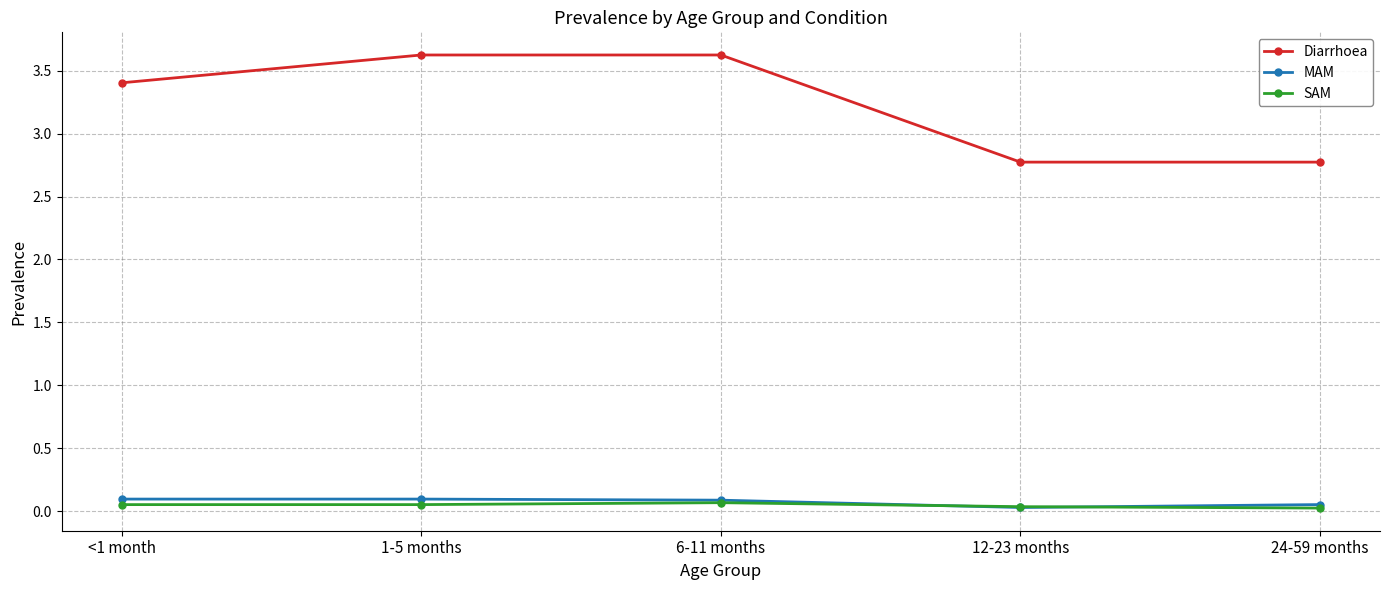

What is the greatest value displayed?

3.6